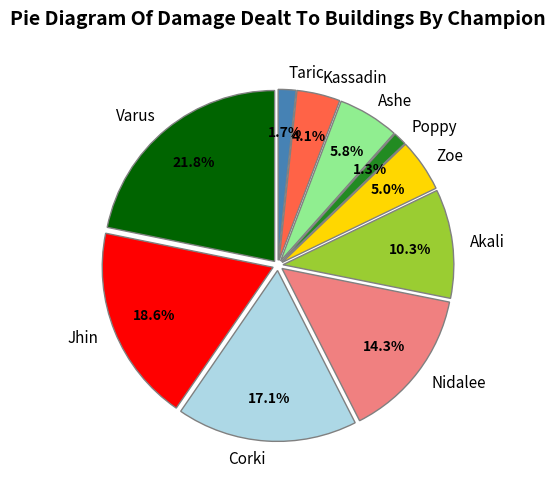

What percentage is NOT represented by Zoe?

95.0%